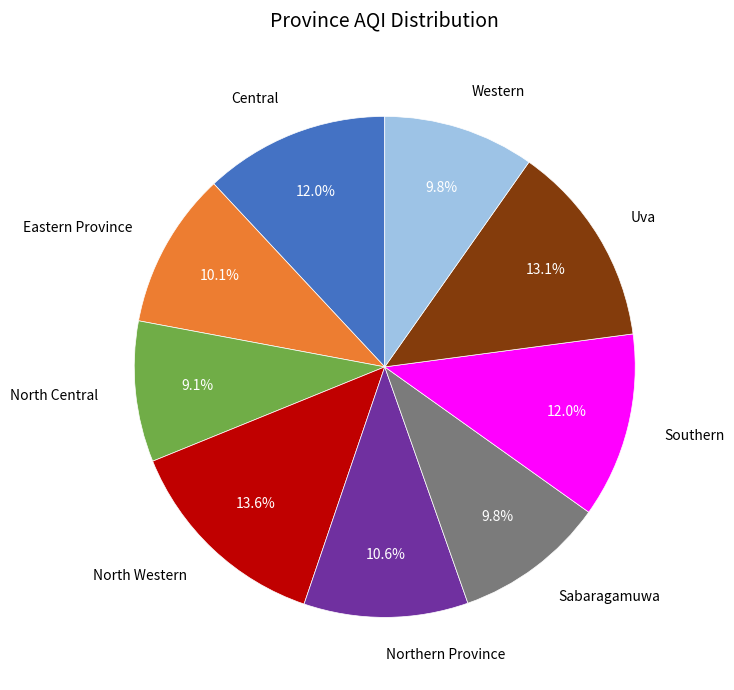

Does any single category account for the majority?

No